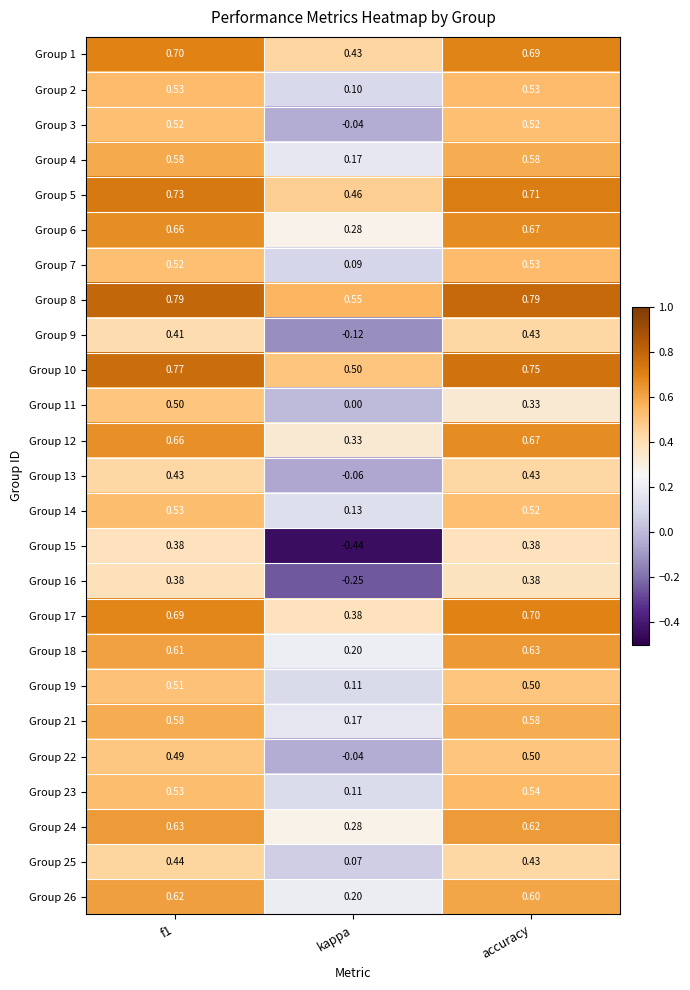

Is the value of Group 2 at accuracy greater than the value of Group 3 at f1?

Yes